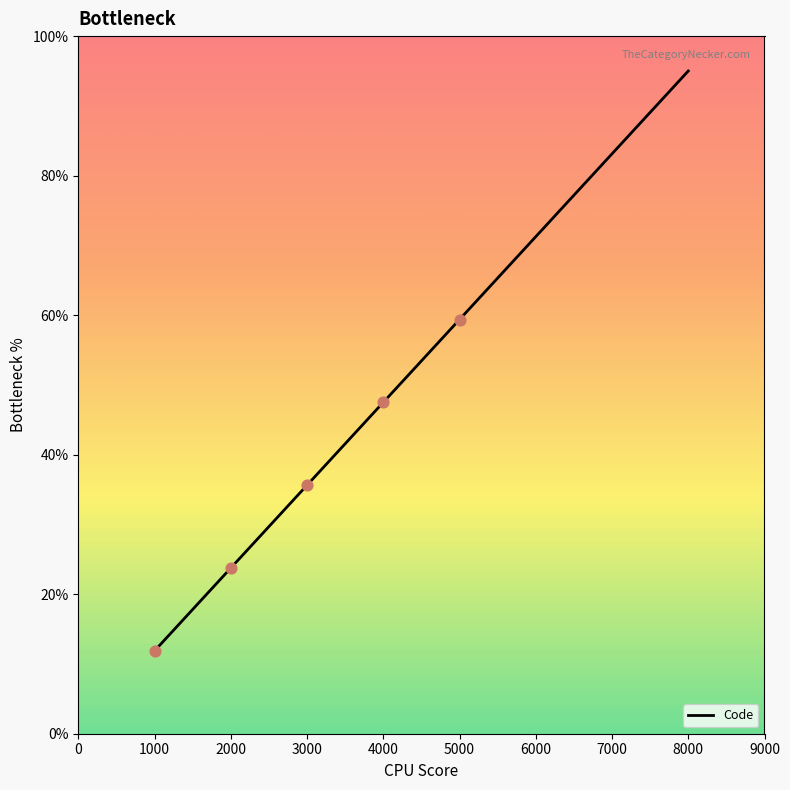

Between 7000 and 5000, which is larger?

7000